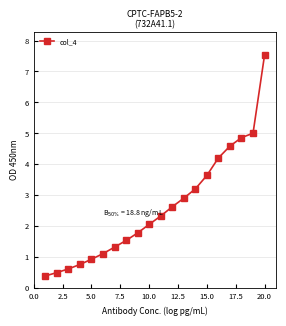

What is the value of the 6th point from the left?

1.1